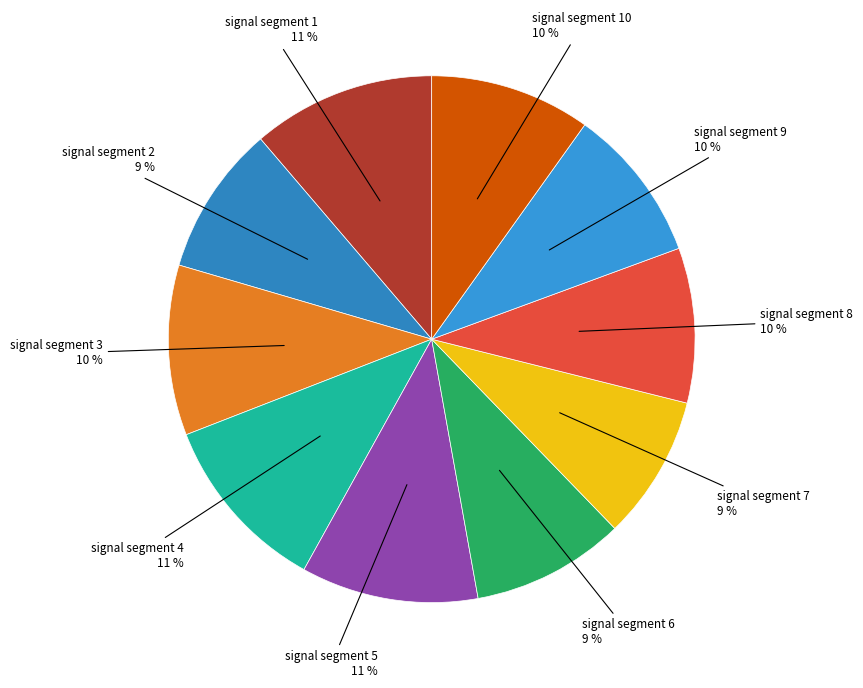

To the nearest percent, what percentage of the pie is signal segment 10?

10%